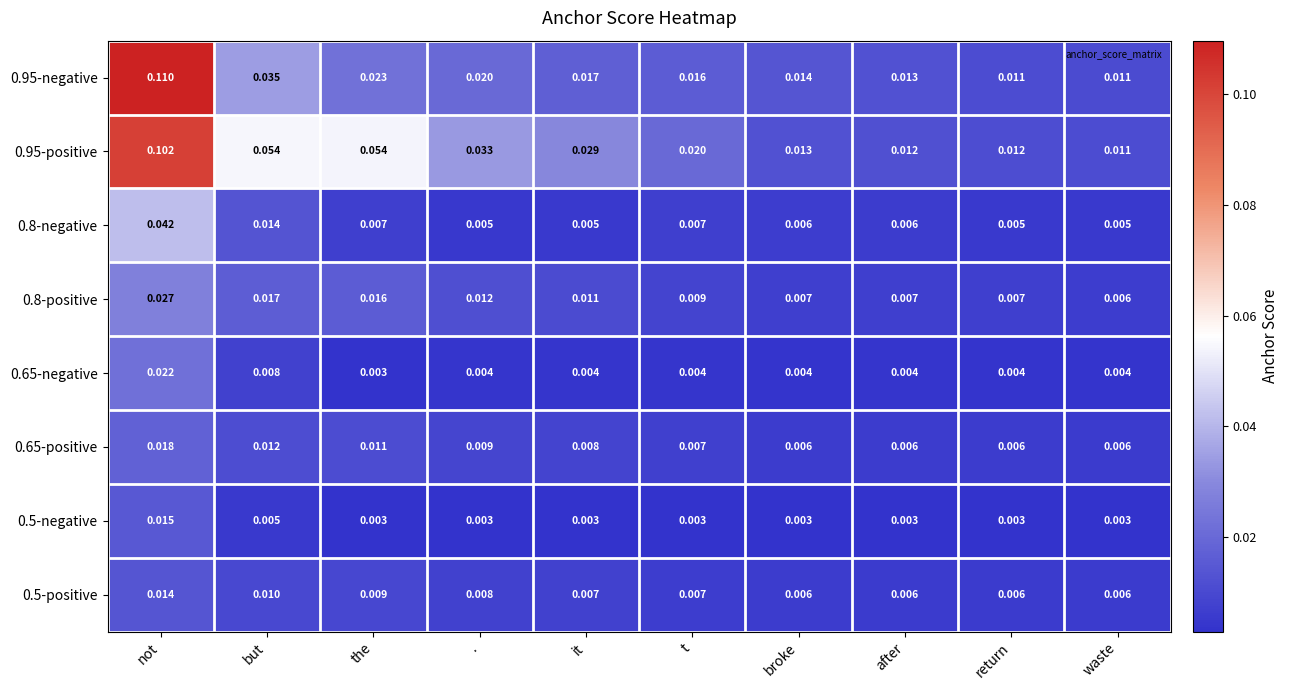

Is the value of 0.8-positive at it greater than the value of 0.65-positive at not?

No